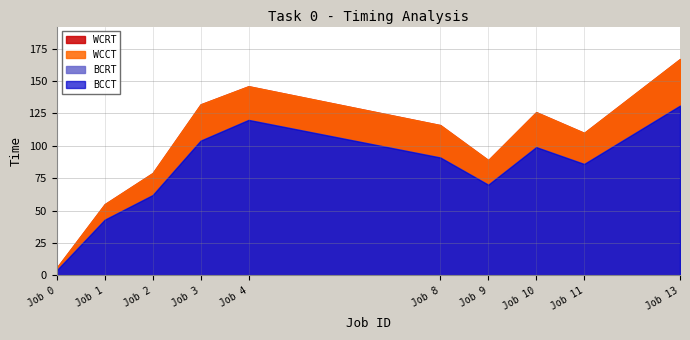

Between 4 and 0, which is larger?

4